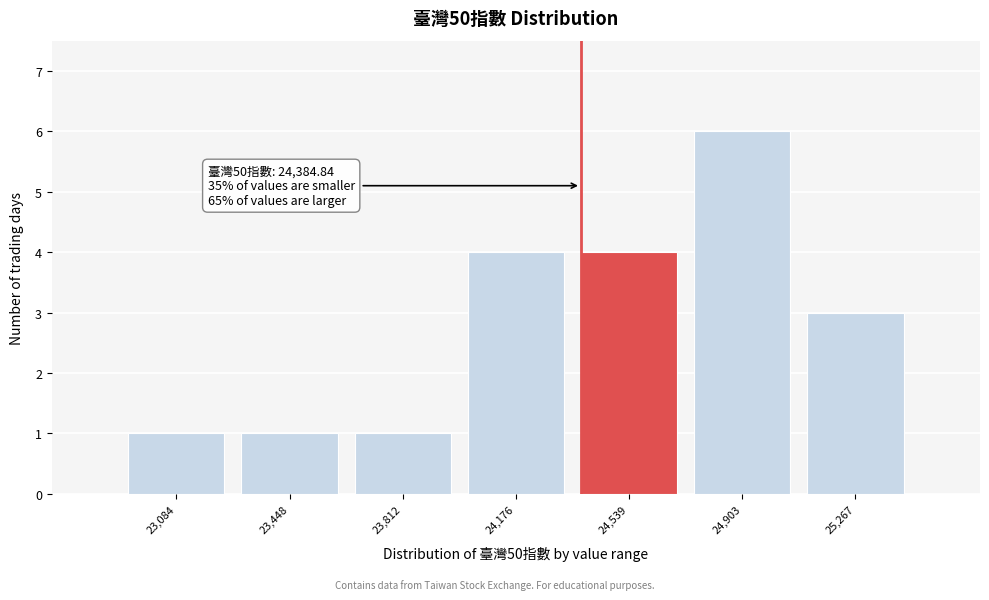

Over which range of the x-axis is the bar tallest?

24700 to 25100